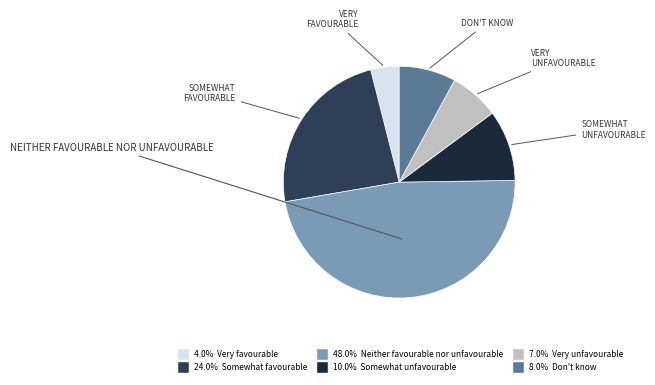

Is there a majority slice in this chart?

No